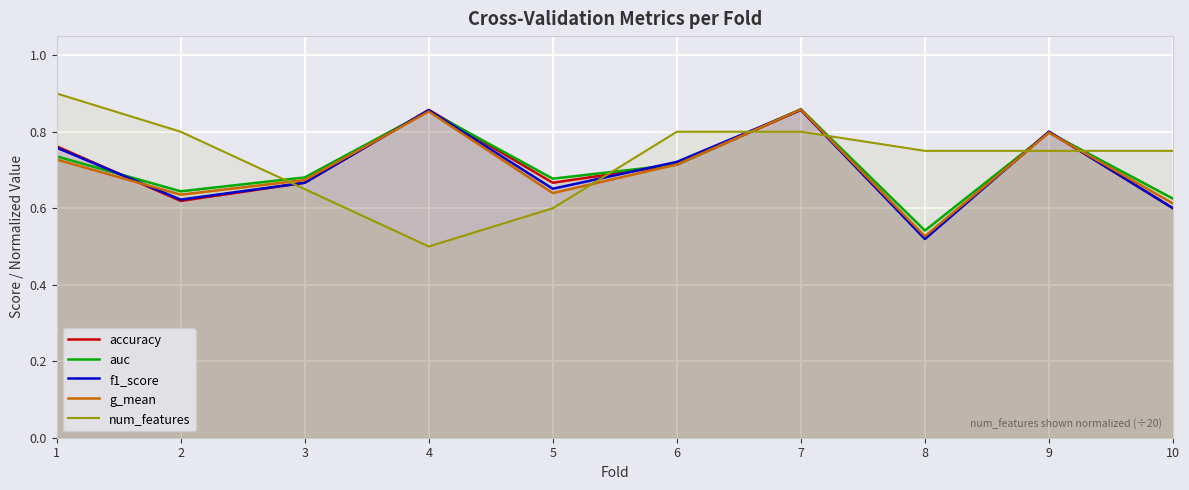

What is the sum of the num_features values at 4 and 6?

1.3